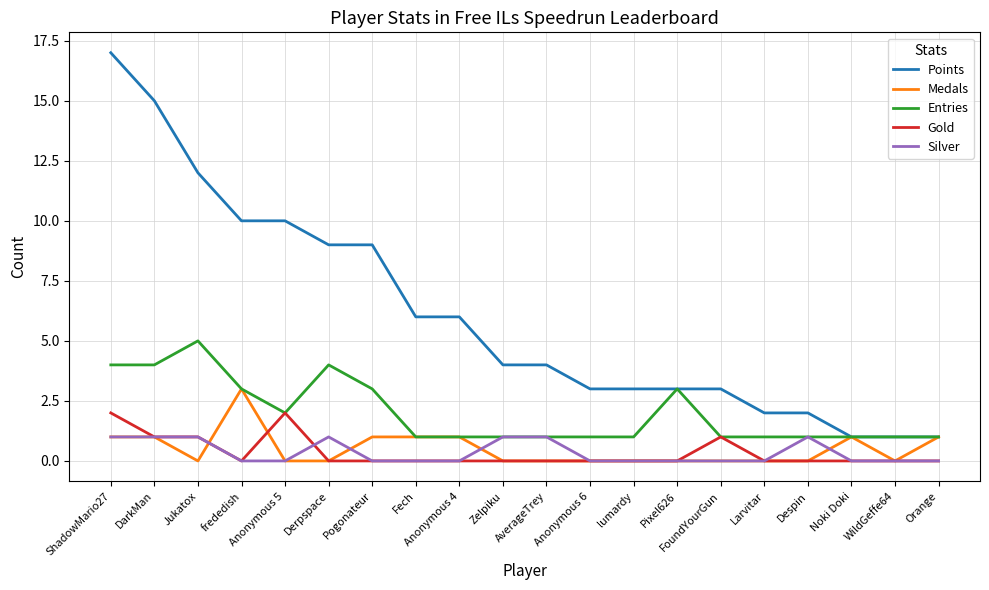

At which category does the chart reach its peak across all series?

ShadowMario27